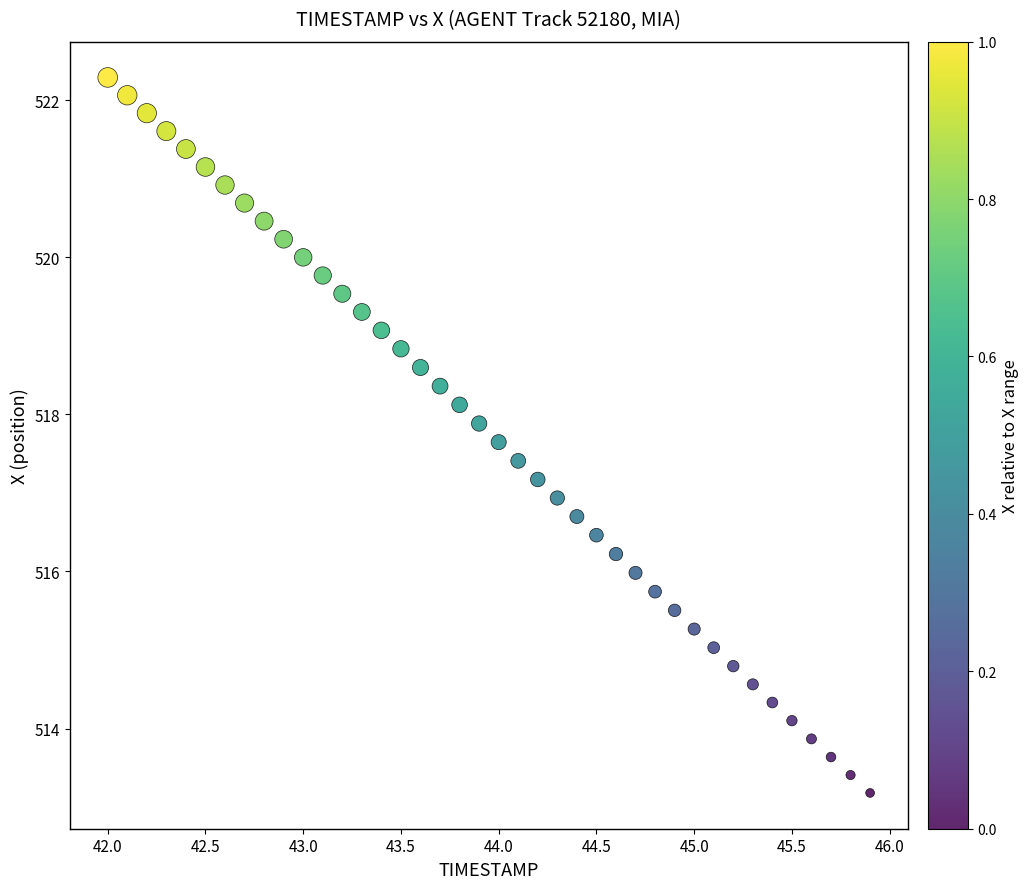

What is the range of X values (max minus min)?

3.9